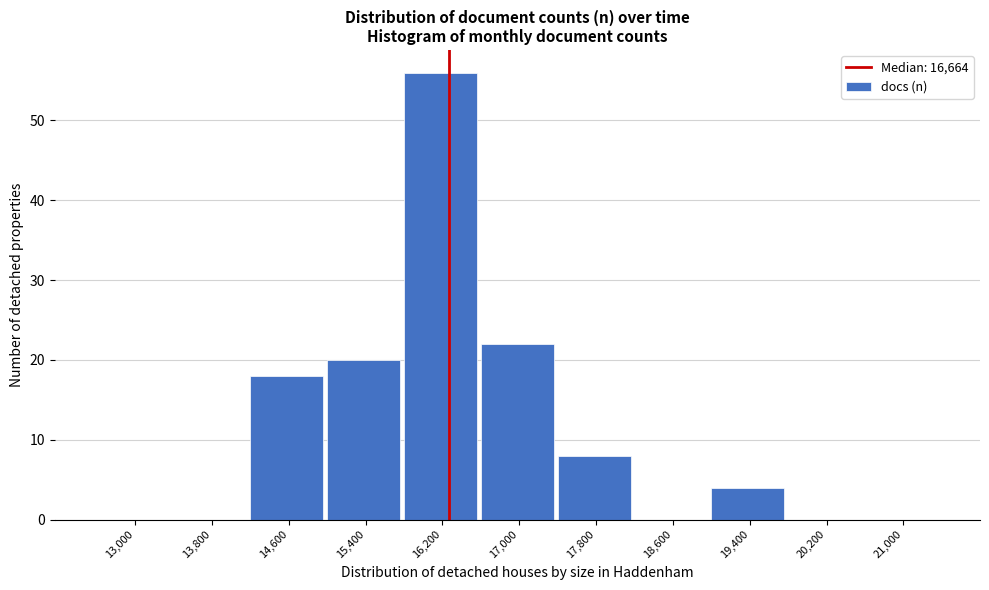

Reading left to right, what are all the values shown in this chart?

13,000=0	13,800=0	14,600=18	15,400=20	16,200=56	17,000=22	17,800=8	18,600=0	19,400=4	20,200=0	21,000=0